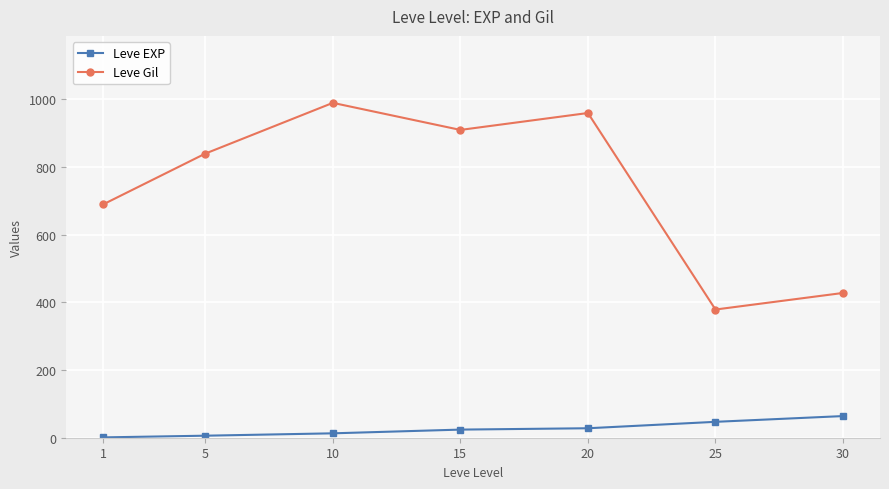

True or false: Leve Gil has more than 0 points higher than both neighbors.

True